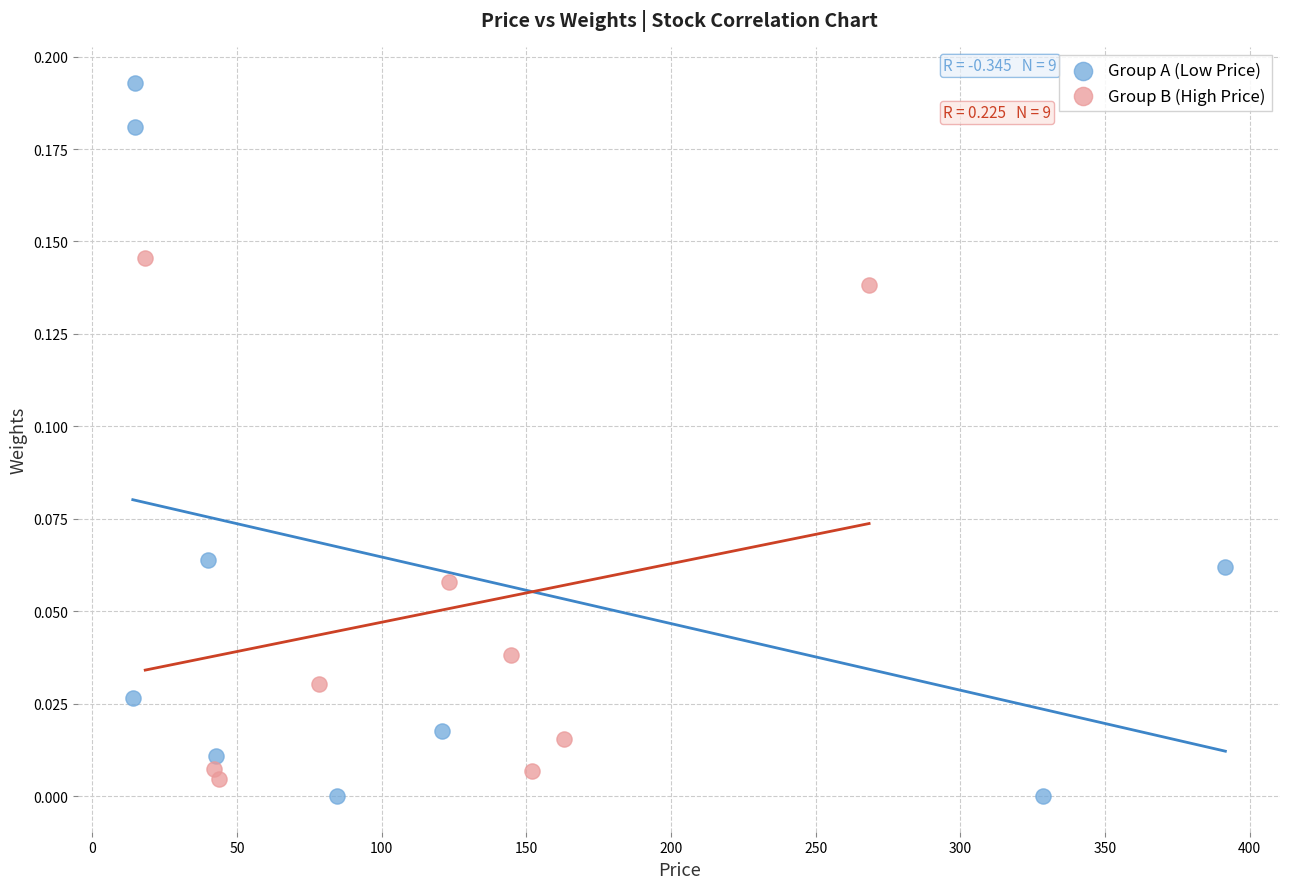

Which series reaches the maximum Y coordinate?

Group A (Low Price)